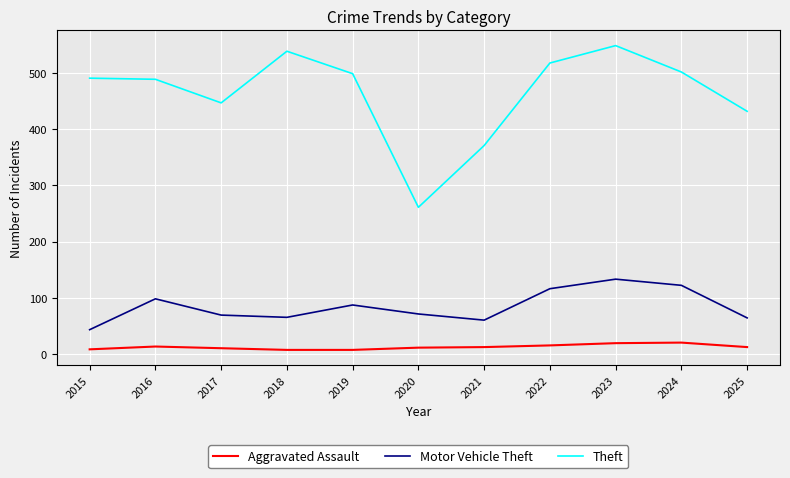

True or false: Motor Vehicle Theft and Theft intersect in this chart.

False